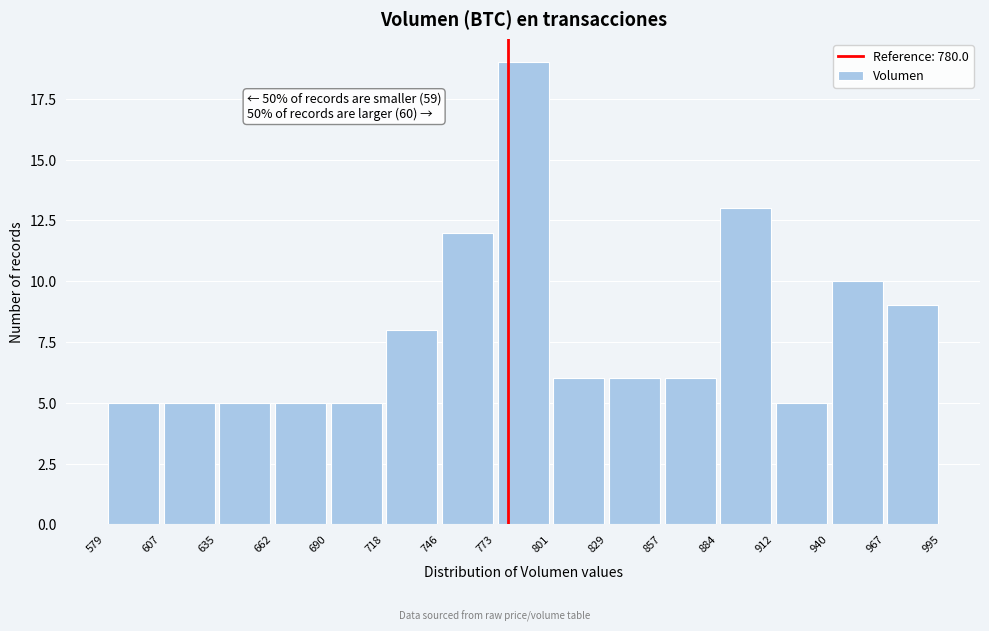

Over which range of the x-axis is the bar tallest?

773 to 801